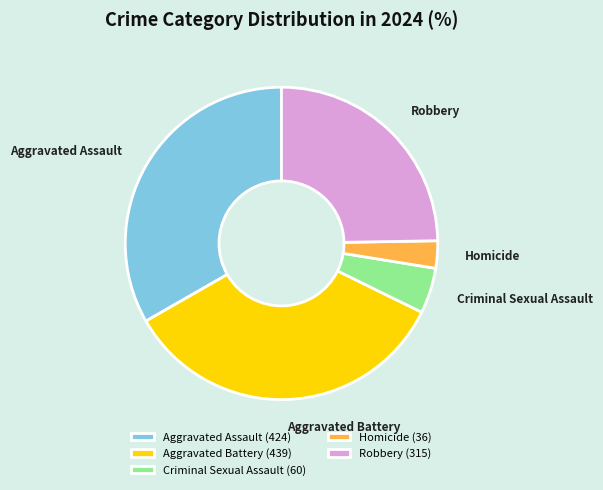

Does Aggravated Battery represent more than half of the total?

No